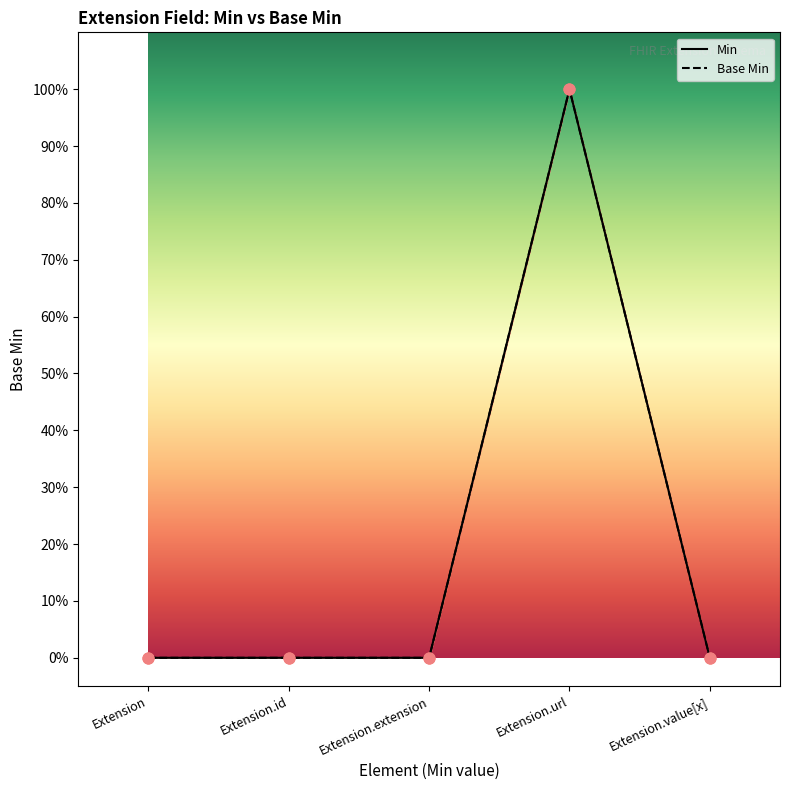

Which series has the largest Y range (max minus min)?

Min